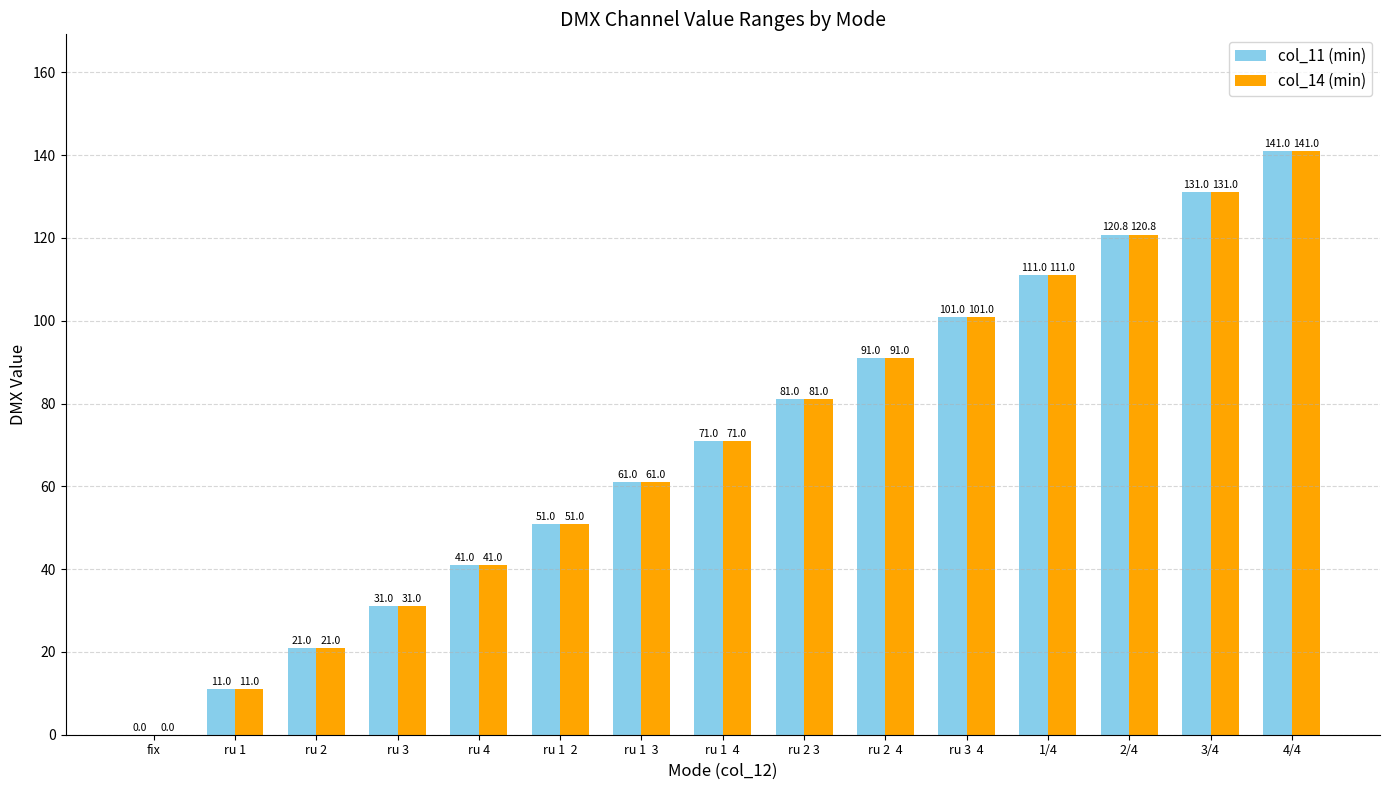

Reading left to right, what are all the values shown in this chart?

col_11 (min): 0.0	11.0	21.0	31.0	41.0	51.0	61.0	71.0	81.0	91.0	101.0	111.0	120.8	131.0	141.0
col_14 (min): 0.0	11.0	21.0	31.0	41.0	51.0	61.0	71.0	81.0	91.0	101.0	111.0	120.8	131.0	141.0